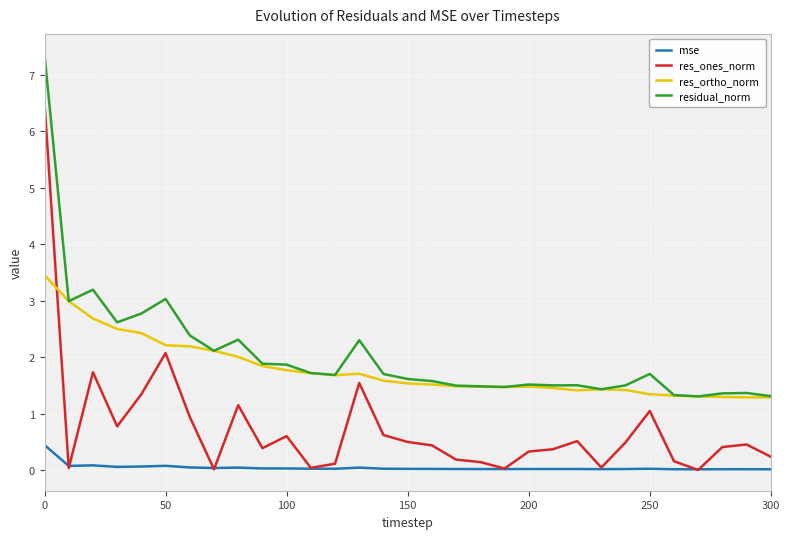

List the series in order of their peak value, highest first.

residual_norm, res_ones_norm, res_ortho_norm, mse